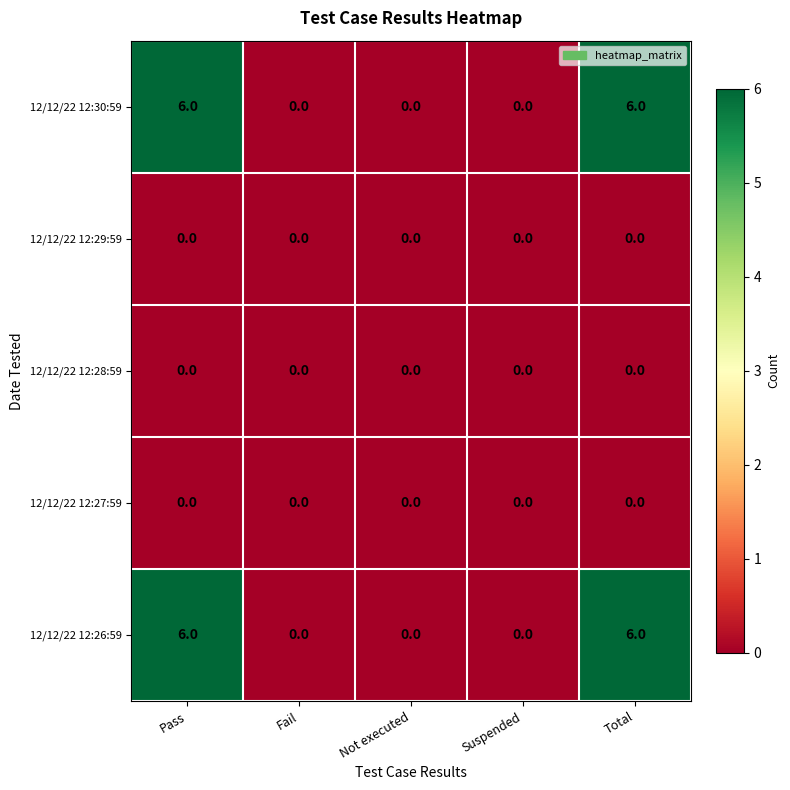

Reading left to right, transcribe all the data shown in this chart.

12/12/22 12:30:59: Pass=6	Fail=0	Not executed=0	Suspended=0	Total=6
12/12/22 12:29:59: Pass=0	Fail=0	Not executed=0	Suspended=0	Total=0
12/12/22 12:28:59: Pass=0	Fail=0	Not executed=0	Suspended=0	Total=0
12/12/22 12:27:59: Pass=0	Fail=0	Not executed=0	Suspended=0	Total=0
12/12/22 12:26:59: Pass=6	Fail=0	Not executed=0	Suspended=0	Total=6